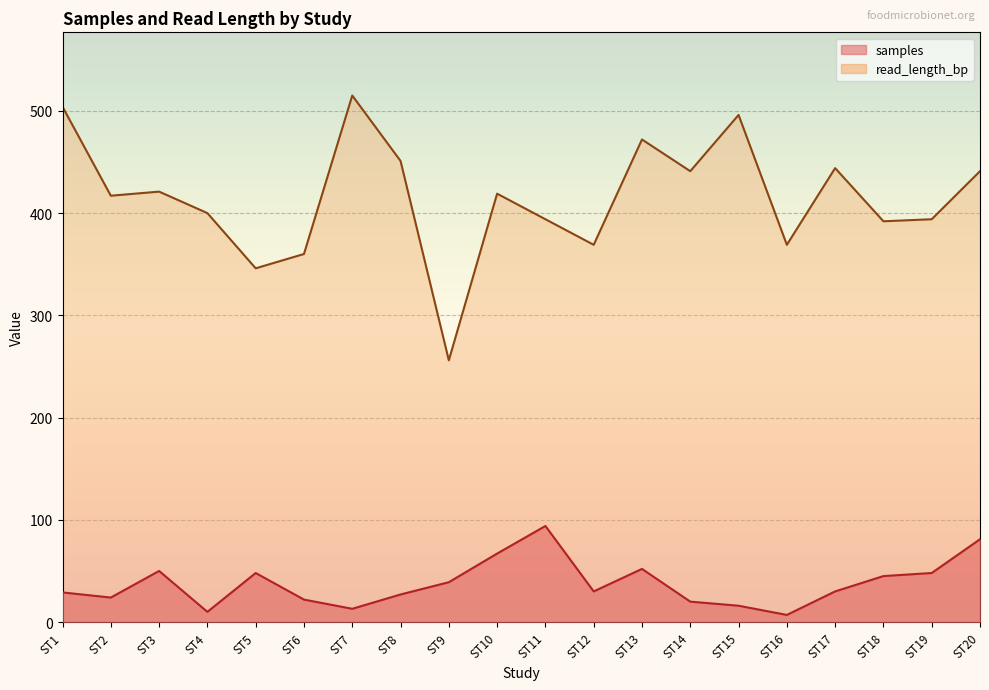

Which series has the largest total across all categories?

read_length_bp